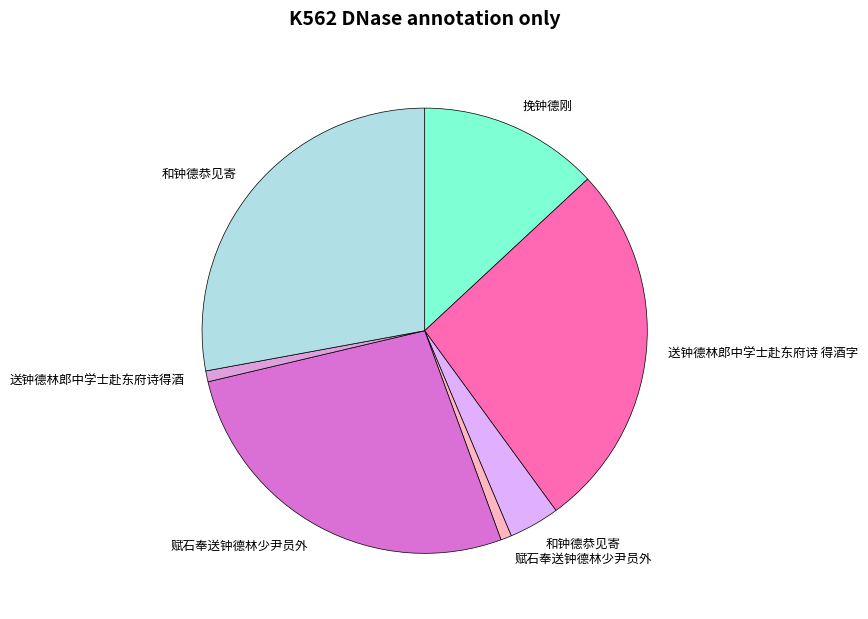

To the nearest percent, what is the difference between the largest and smallest slice percentages?

27%